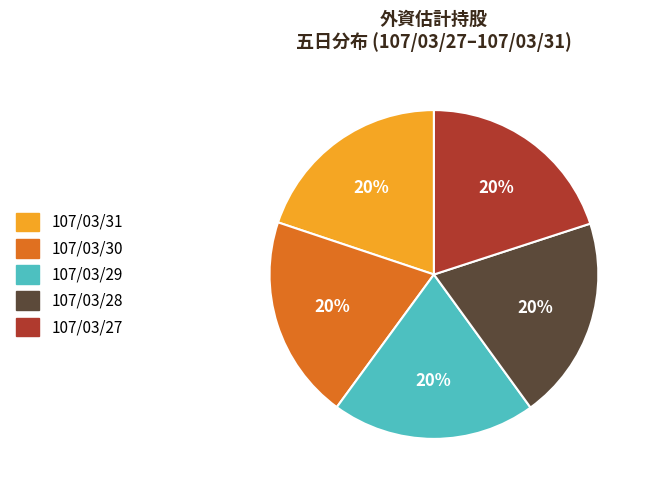

Does any single category account for the majority?

No